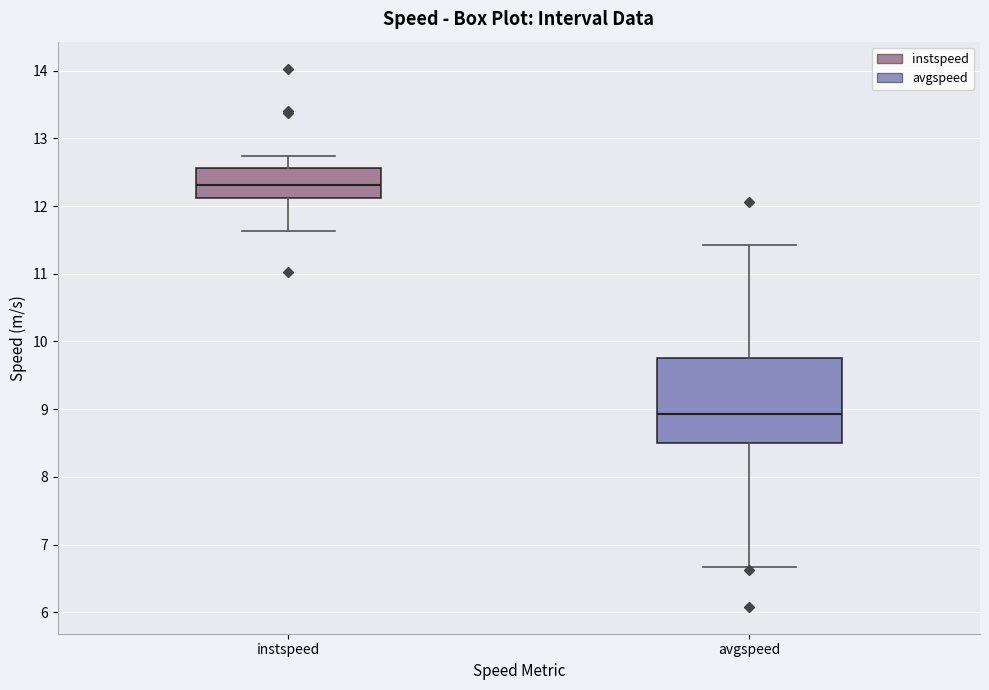

Comparing the boxes themselves (not the whiskers), which one is the tallest?

avgspeed